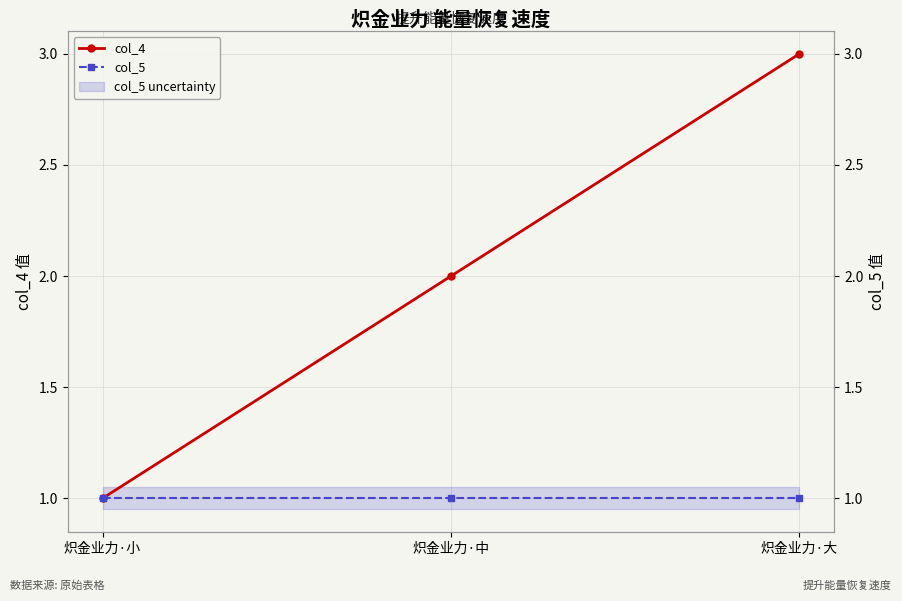

What is the average value of the col_4 series?

2